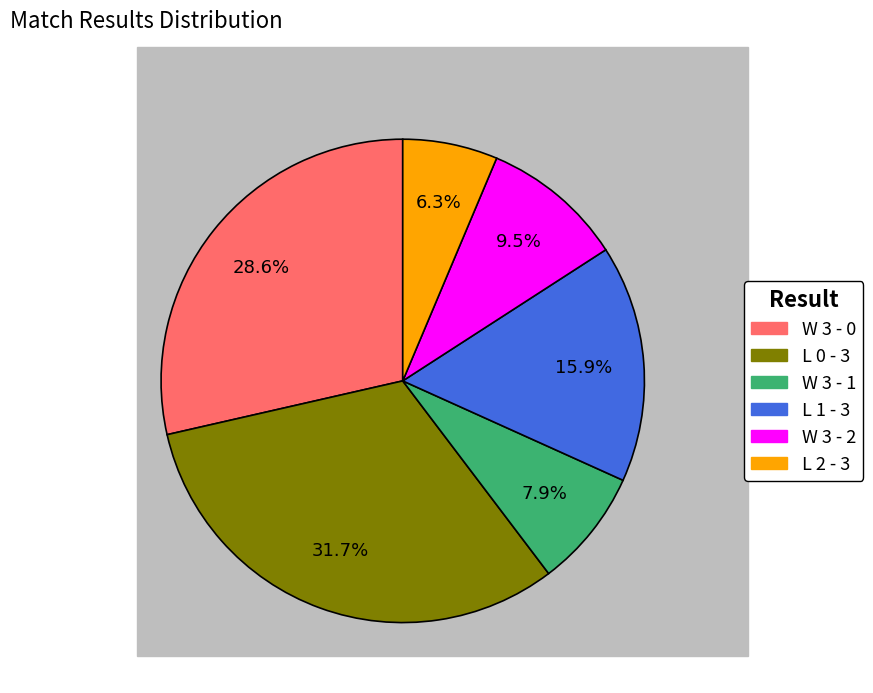

How many slices are in this pie chart?

6